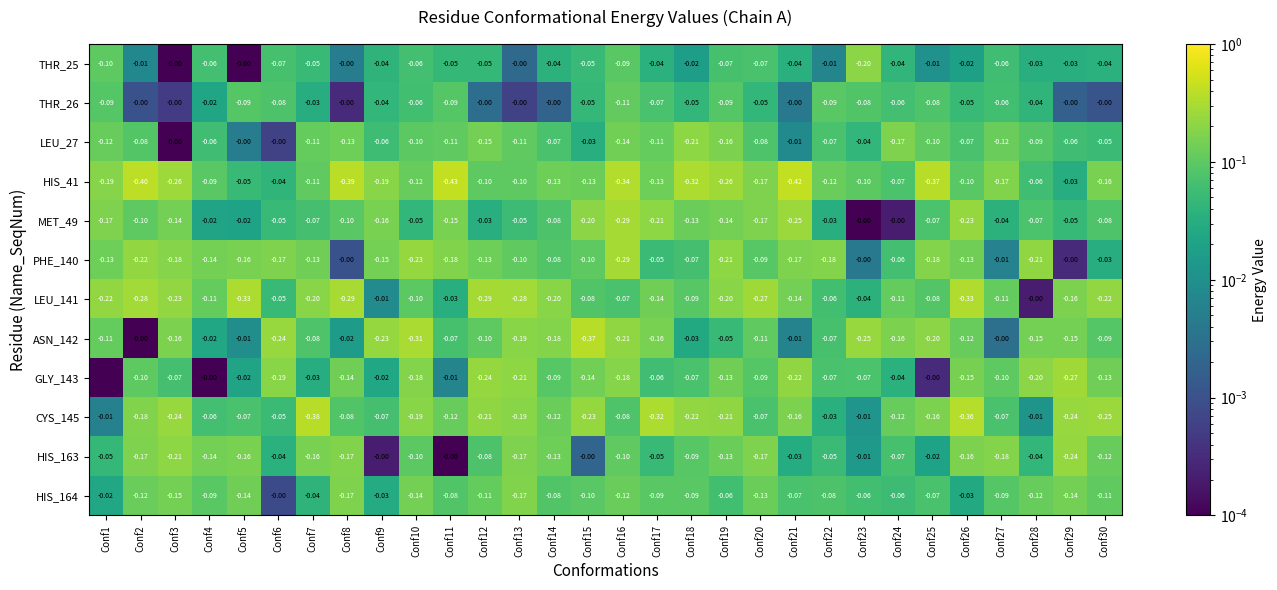

Is the value of PHE_140 at Conf29 greater than the value of LEU_27 at Conf24?

Yes